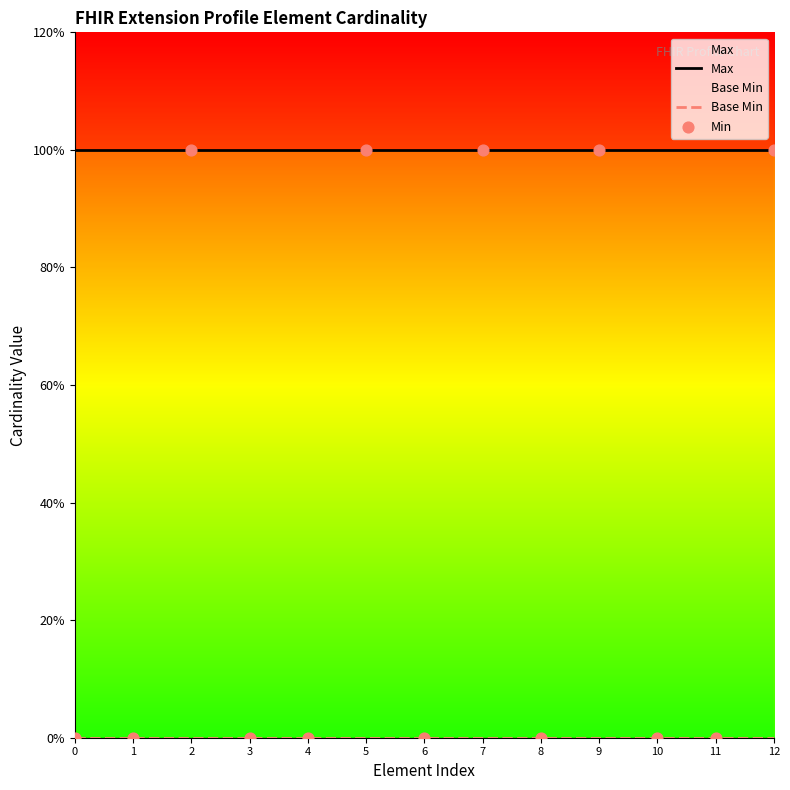

Is the value of Max at 11 greater than the value of Base Min at 7?

Yes